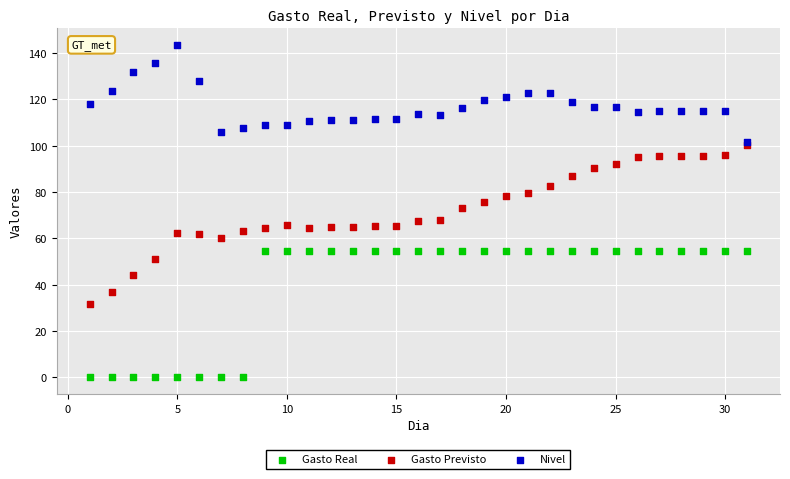

Which series has the widest spread of Y values?

Gasto Previsto